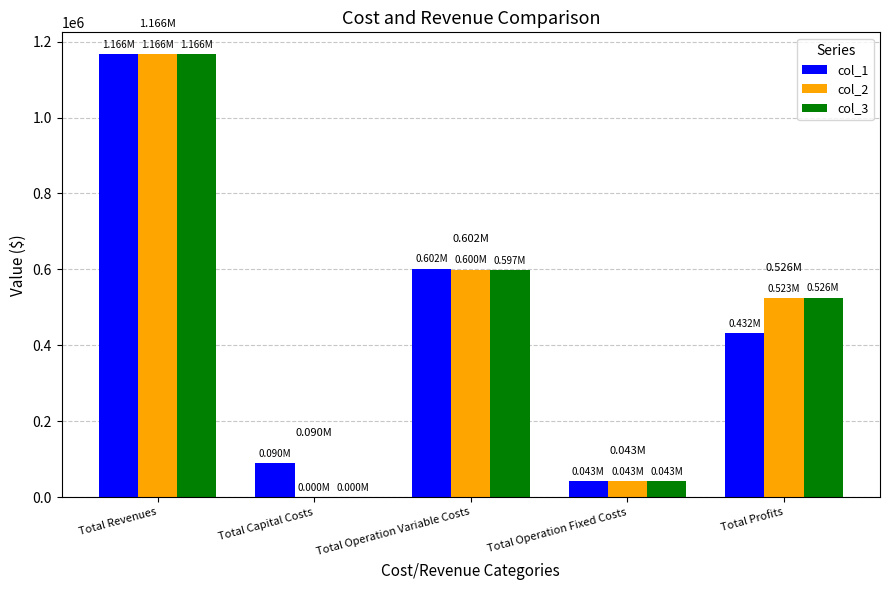

What is the sum of the col_2 values at Total Operation Variable Costs and Total Operation Fixed Costs?

642636.6